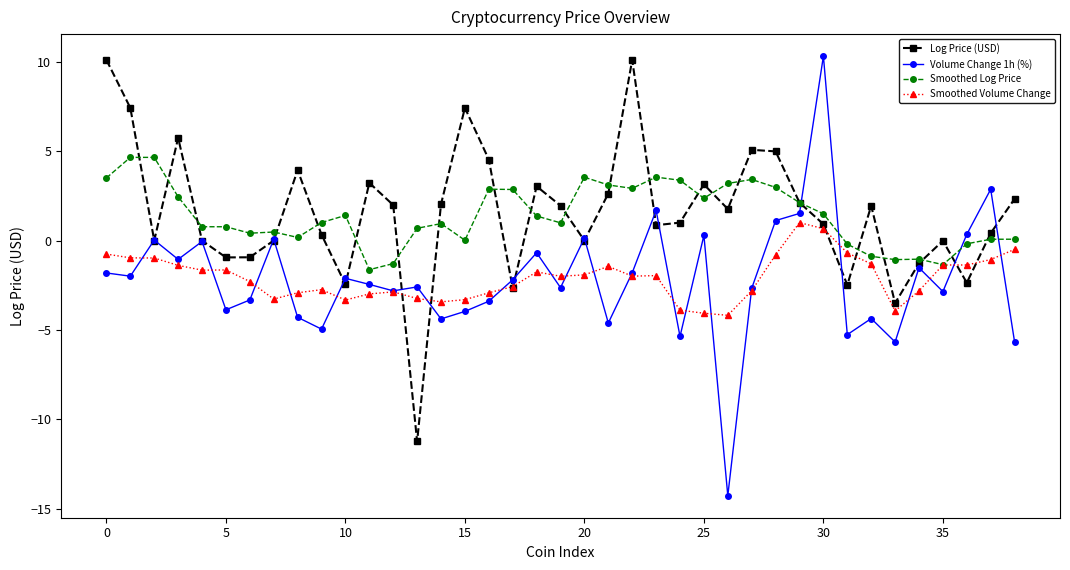

What is the smallest value displayed?

-14.3